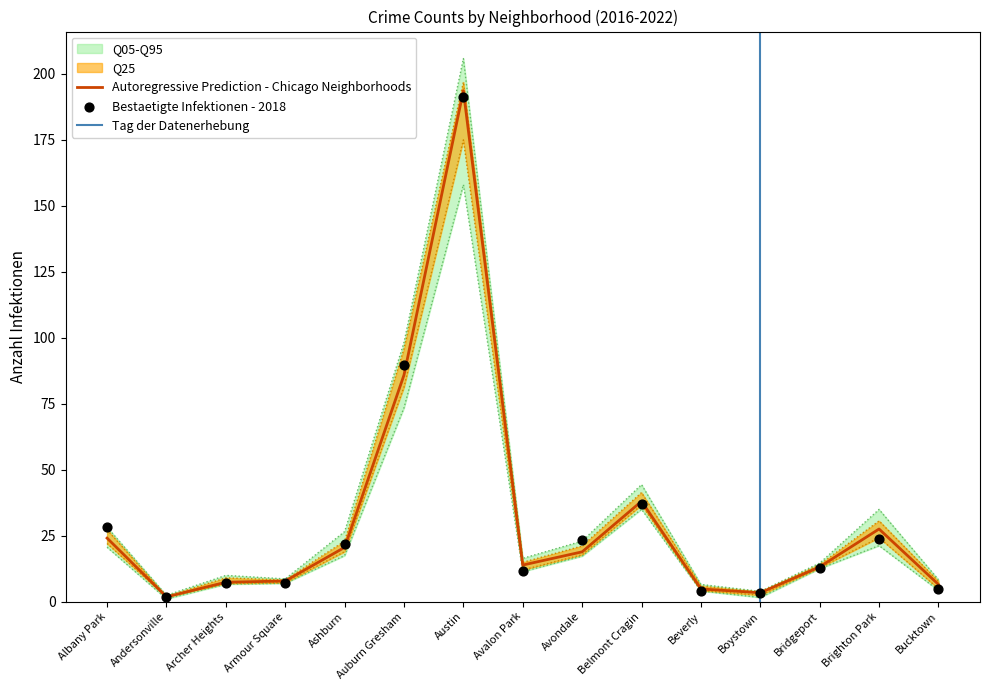

Read the Autoregressive Prediction - Chicago Neighborhoods value at Avondale.

18.9